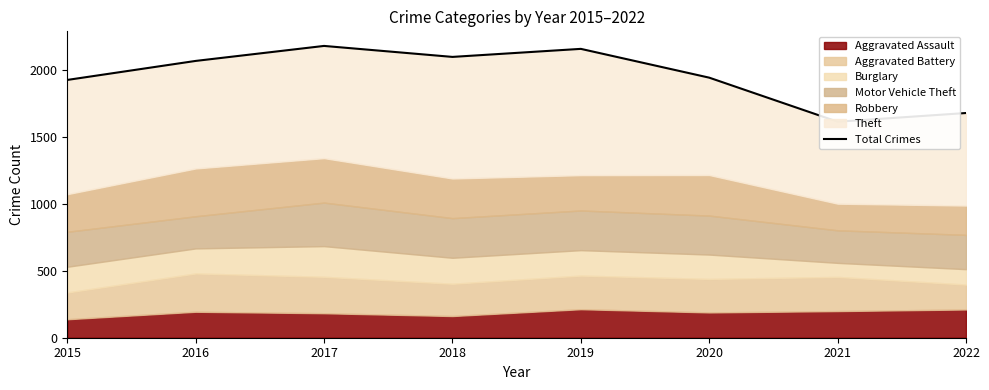

Reading left to right, what are all the values shown in this chart?

1925	2067	2179	2097	2157	1942	1613	1678